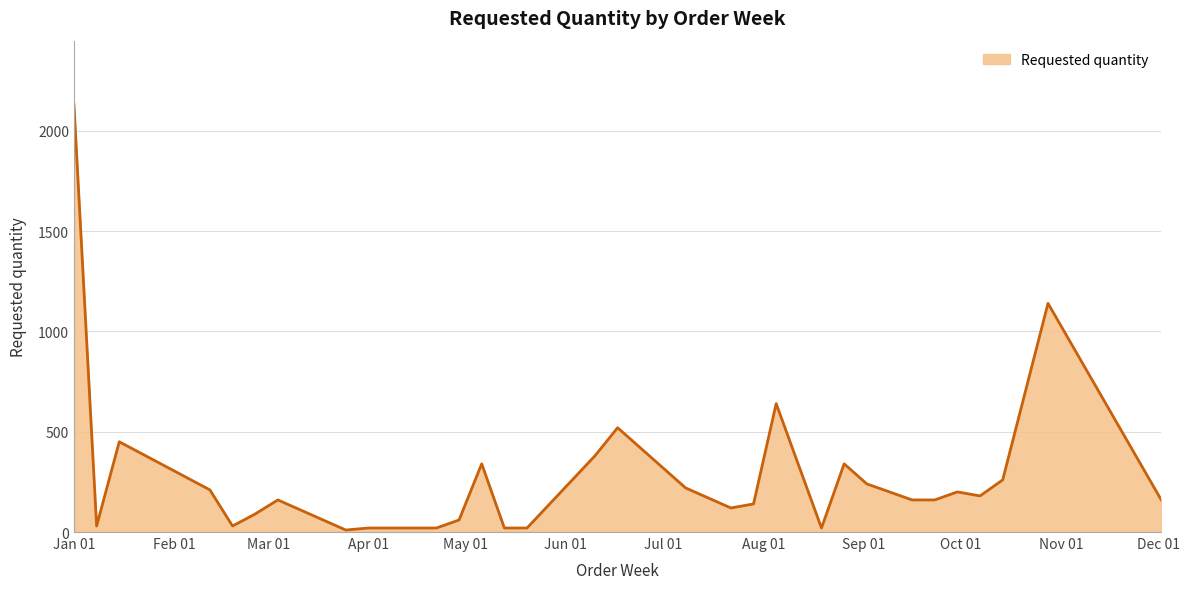

Does the chart display data point markers on the line(s)?

No